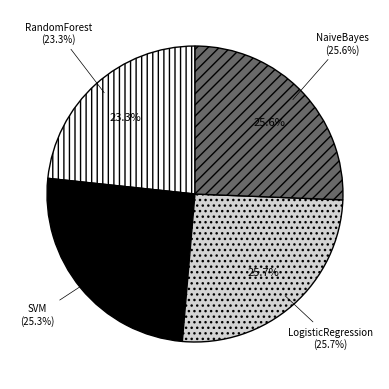

How many slices are in this pie chart?

4